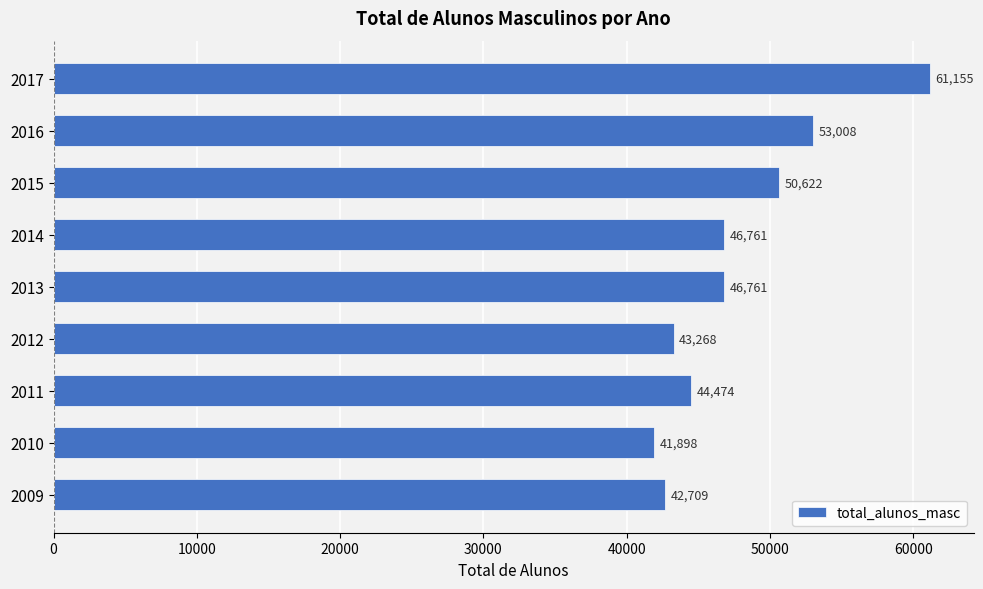

What is the average value?

47851